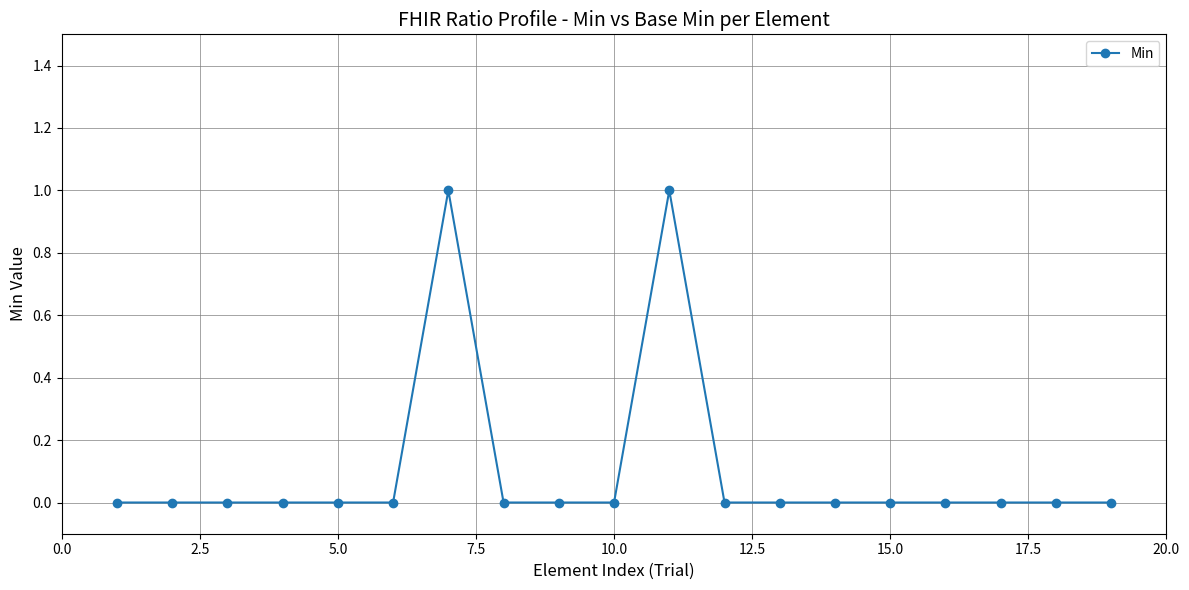

True or false: there are more than 0 points higher than both neighbors.

True